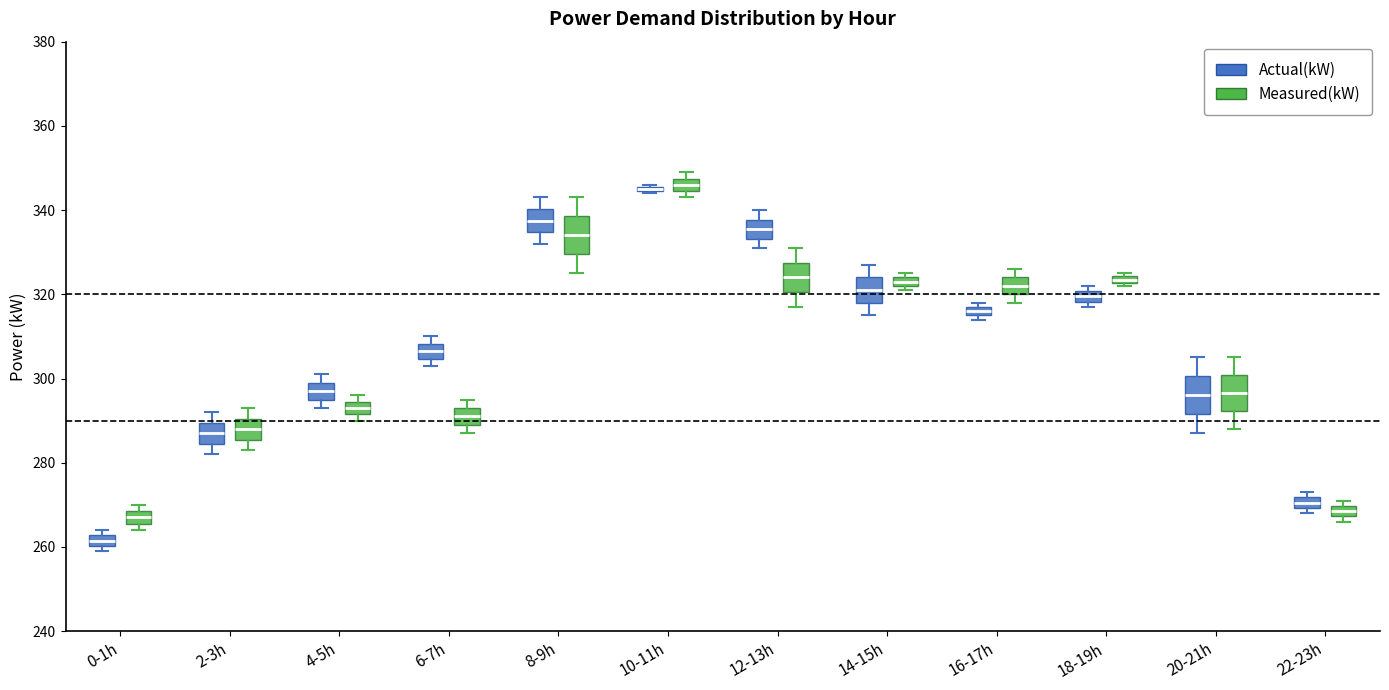

Where is the lower edge of the box for 22-23h (Actual(kW)) on the y-axis? The values are not printed on the chart, so give them approximately, as read against the axis.

270